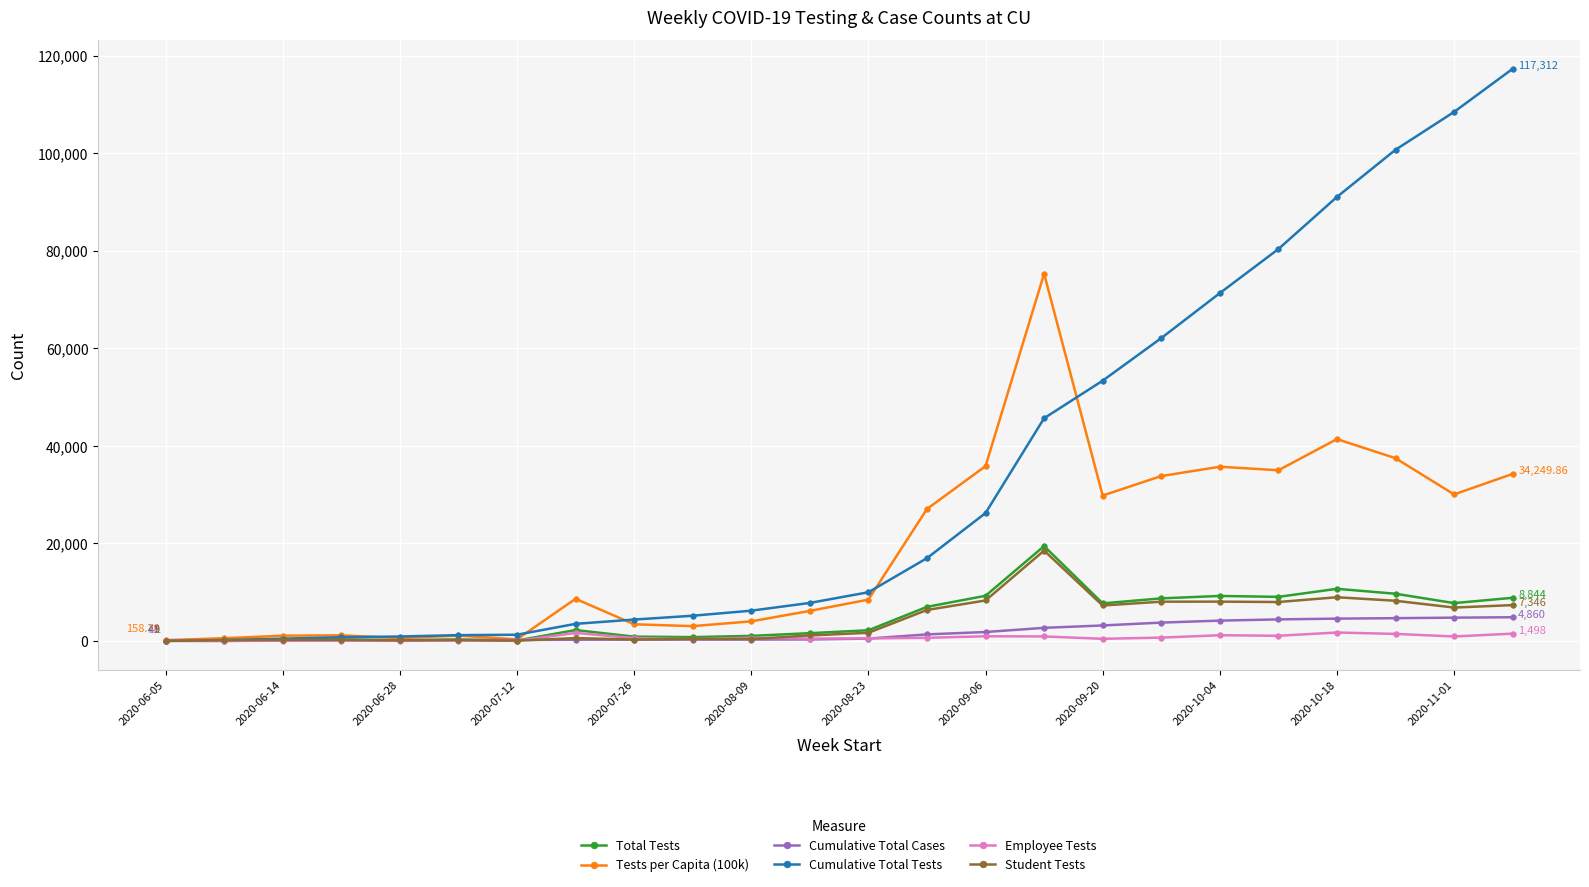

Which series has the largest total across all categories?

Cumulative Total Tests